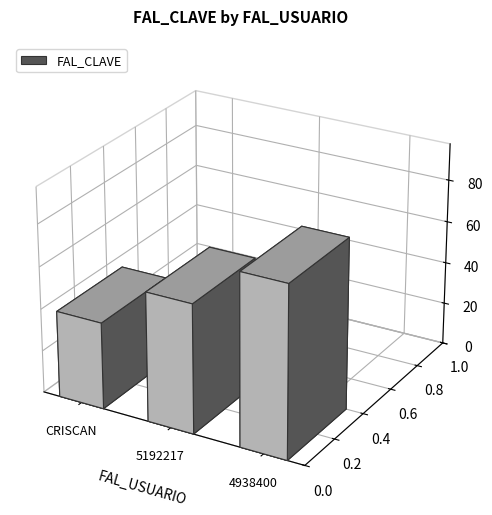

What is the label of the 2nd bar from the right?

5192217